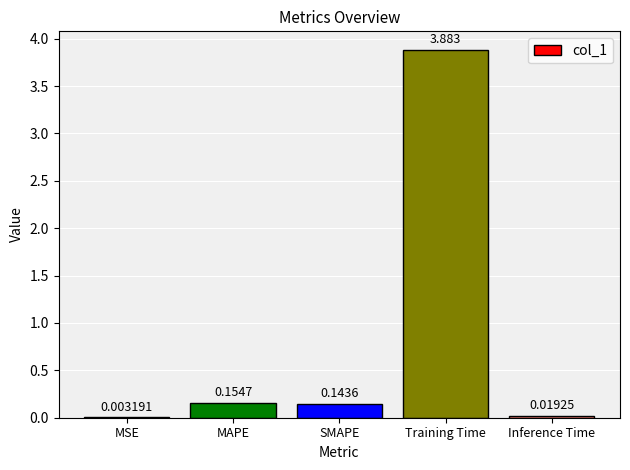

Which has a higher value, MAPE or Inference Time?

MAPE